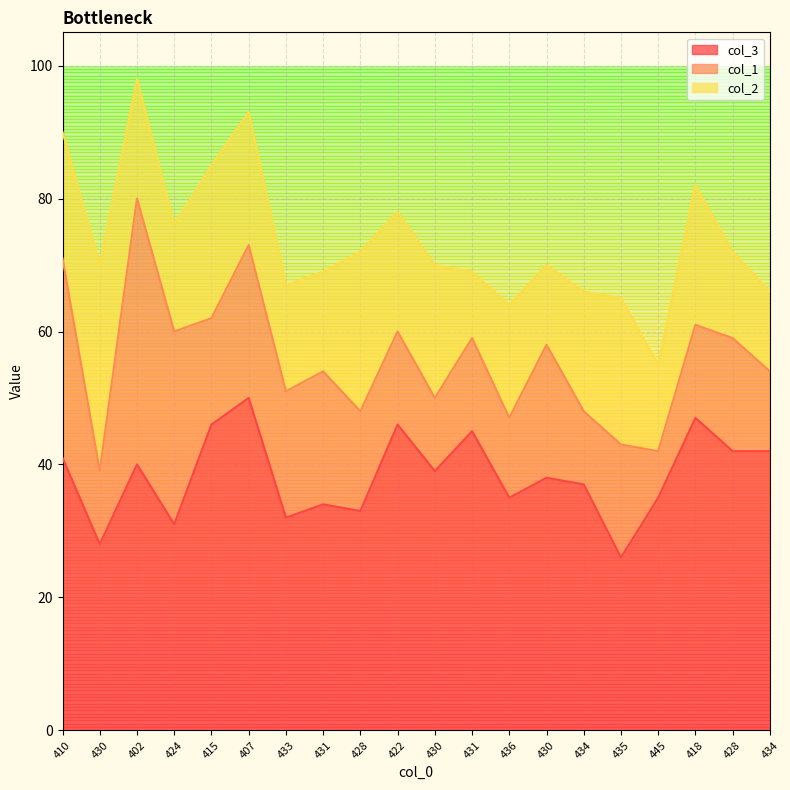

Between 436 and 424, which is larger?

436